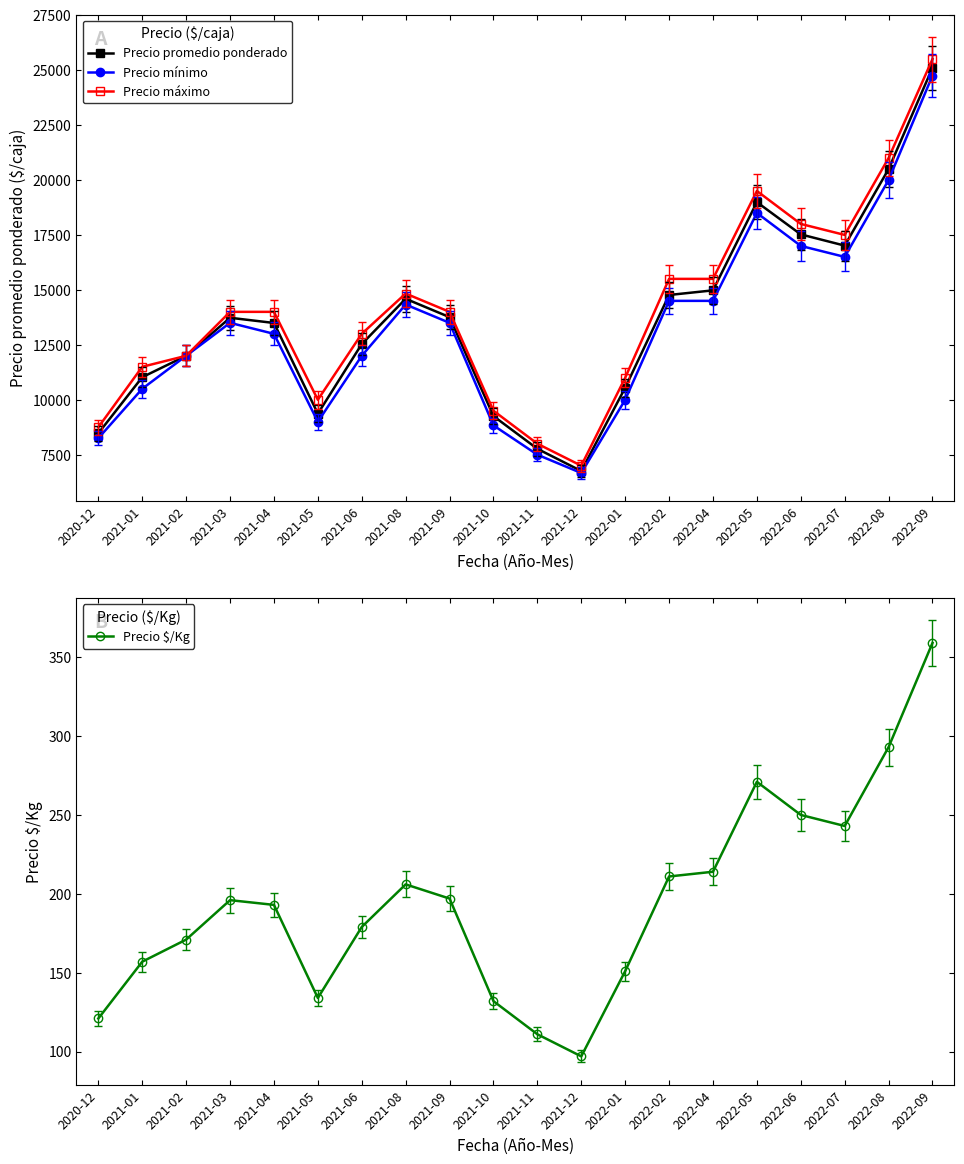

What is the sum of the Precio promedio ponderado values at 2022-04 and 2021-12?

21736